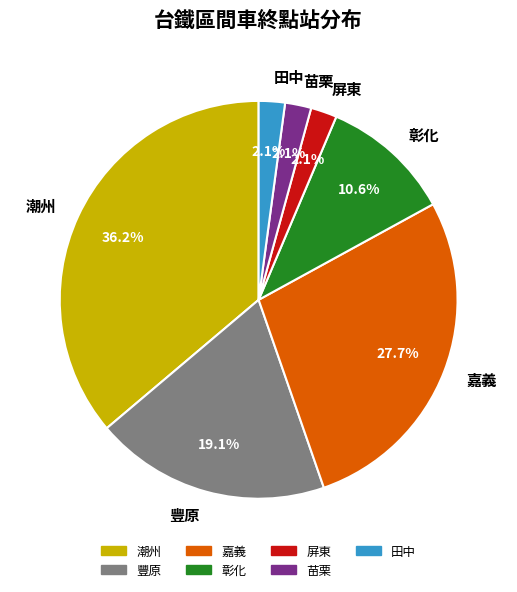

True or false: 苗栗 accounts for 2% of the total.

True